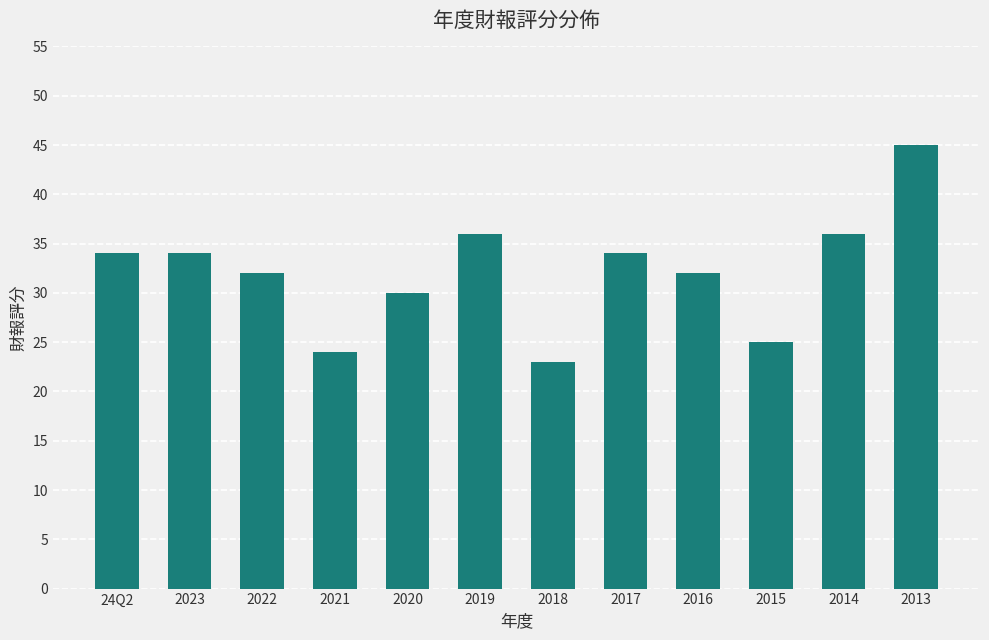

True or false: the data shows 32 at 2016.

True